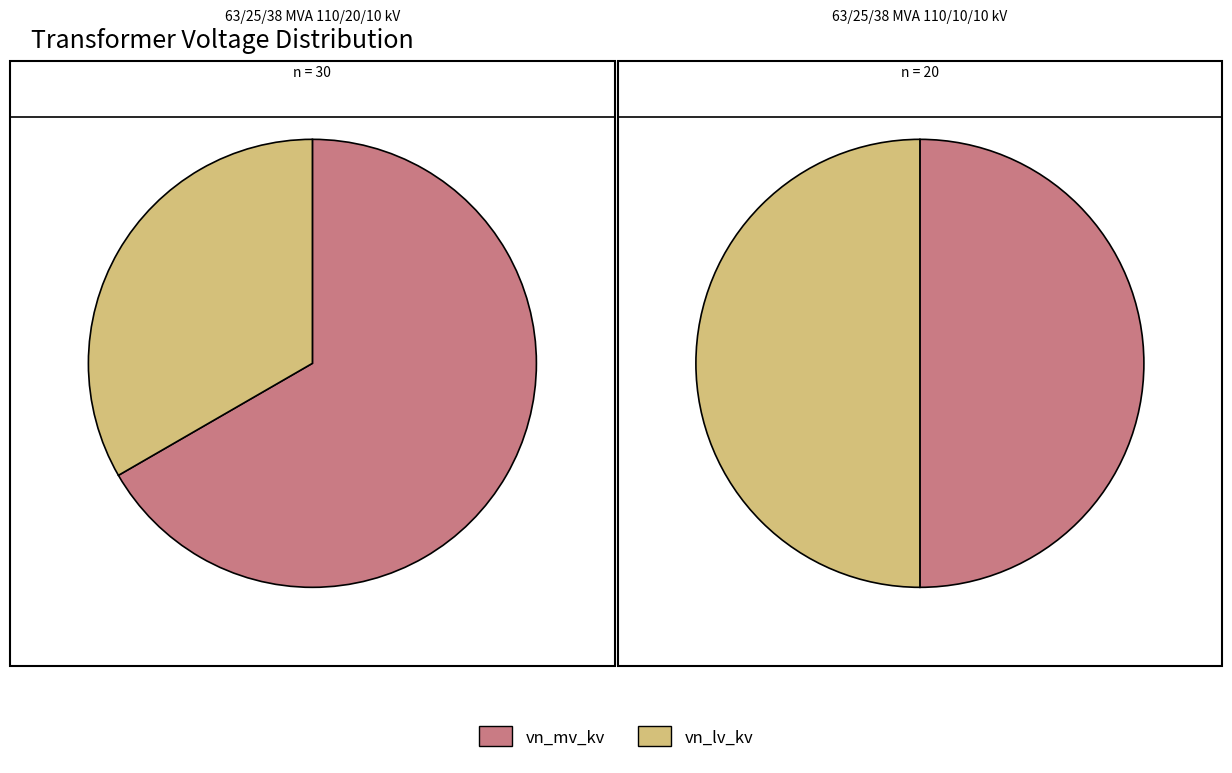

Which slice is the largest?

vn_mv_kv